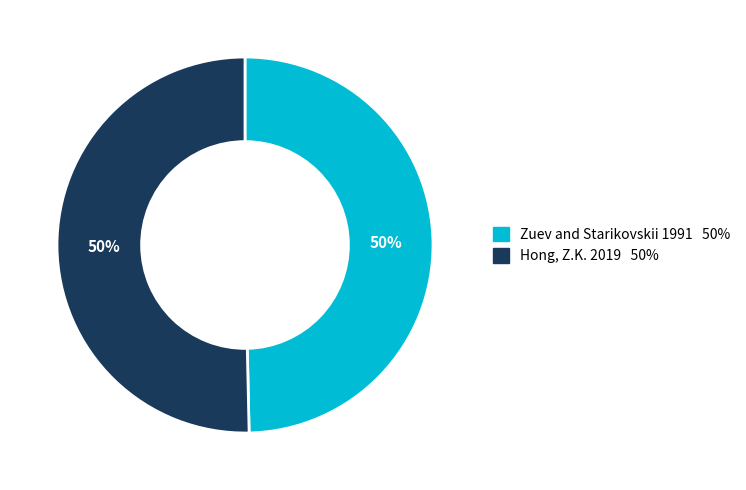

To the nearest percent, what portion does Hong, Z.K. 2019 represent?

50%